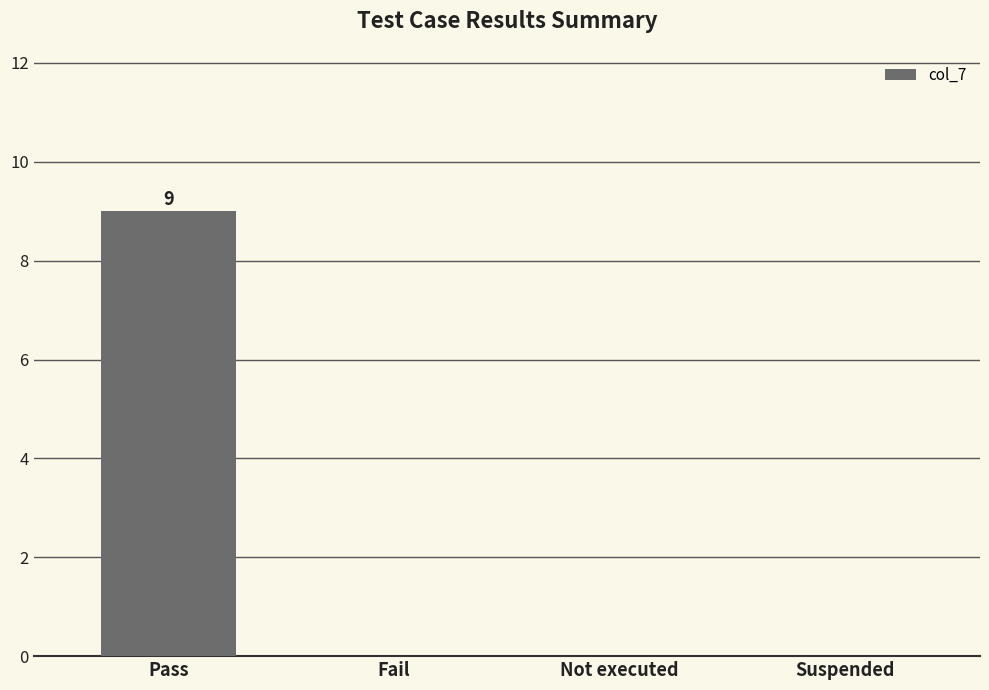

Which has a higher value, Pass or Fail?

Pass